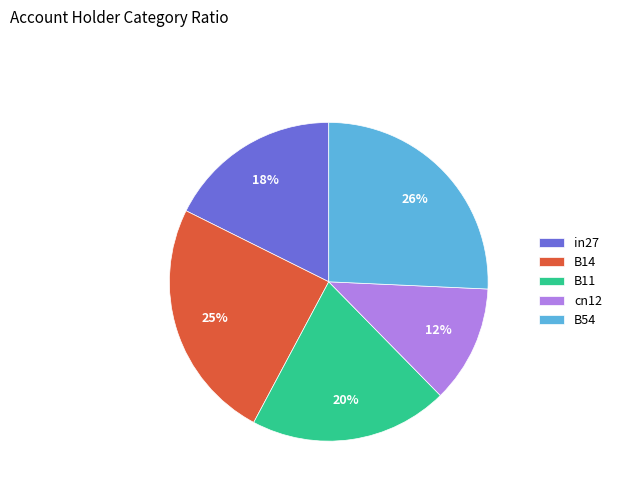

Is there any slice that represents more than half of the pie?

No